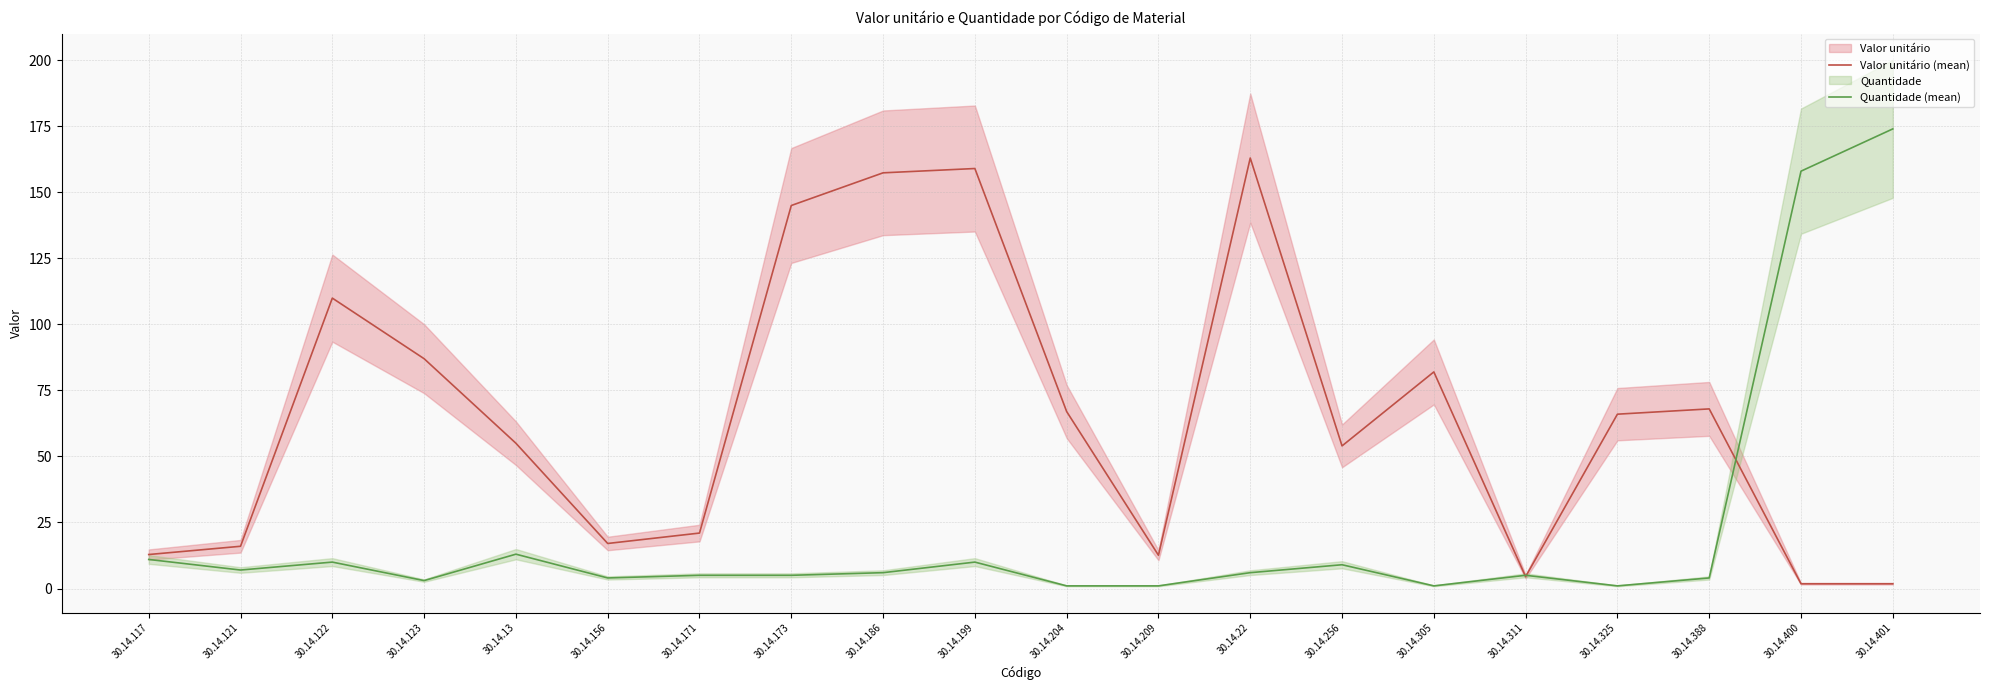

Is this an area chart (filled region under the line)?

No